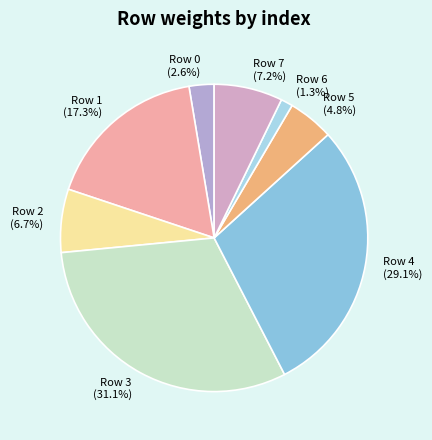

Is there a majority slice in this chart?

No